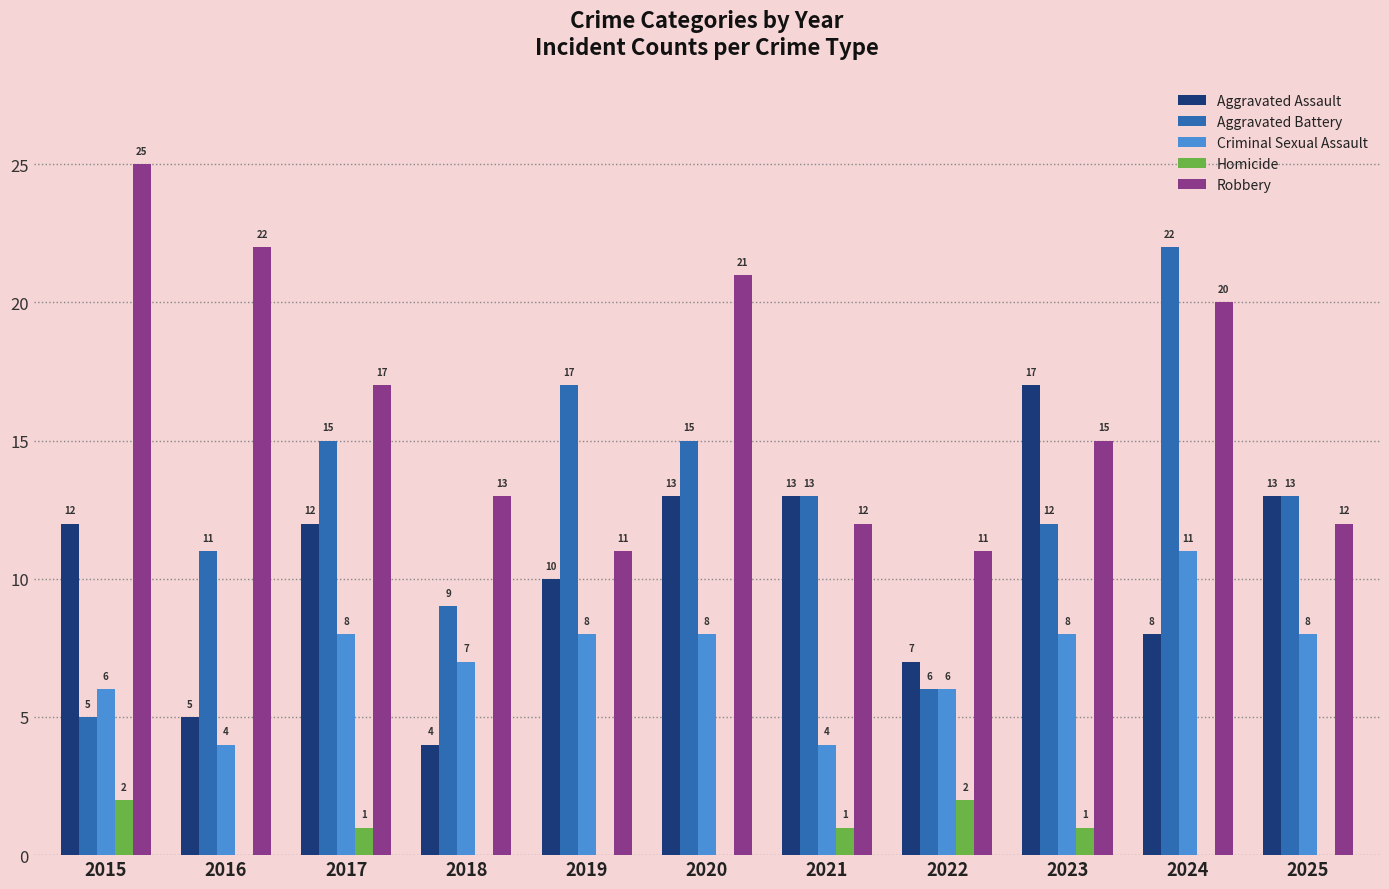

At which label is Criminal Sexual Assault closest to 7?

2018